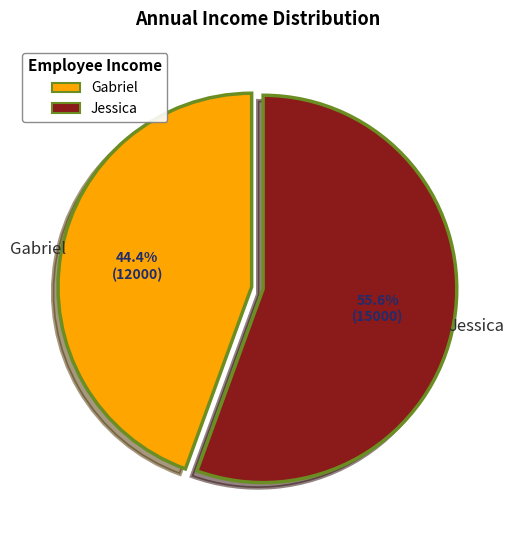

To the nearest percent, what is the average slice percentage?

50%